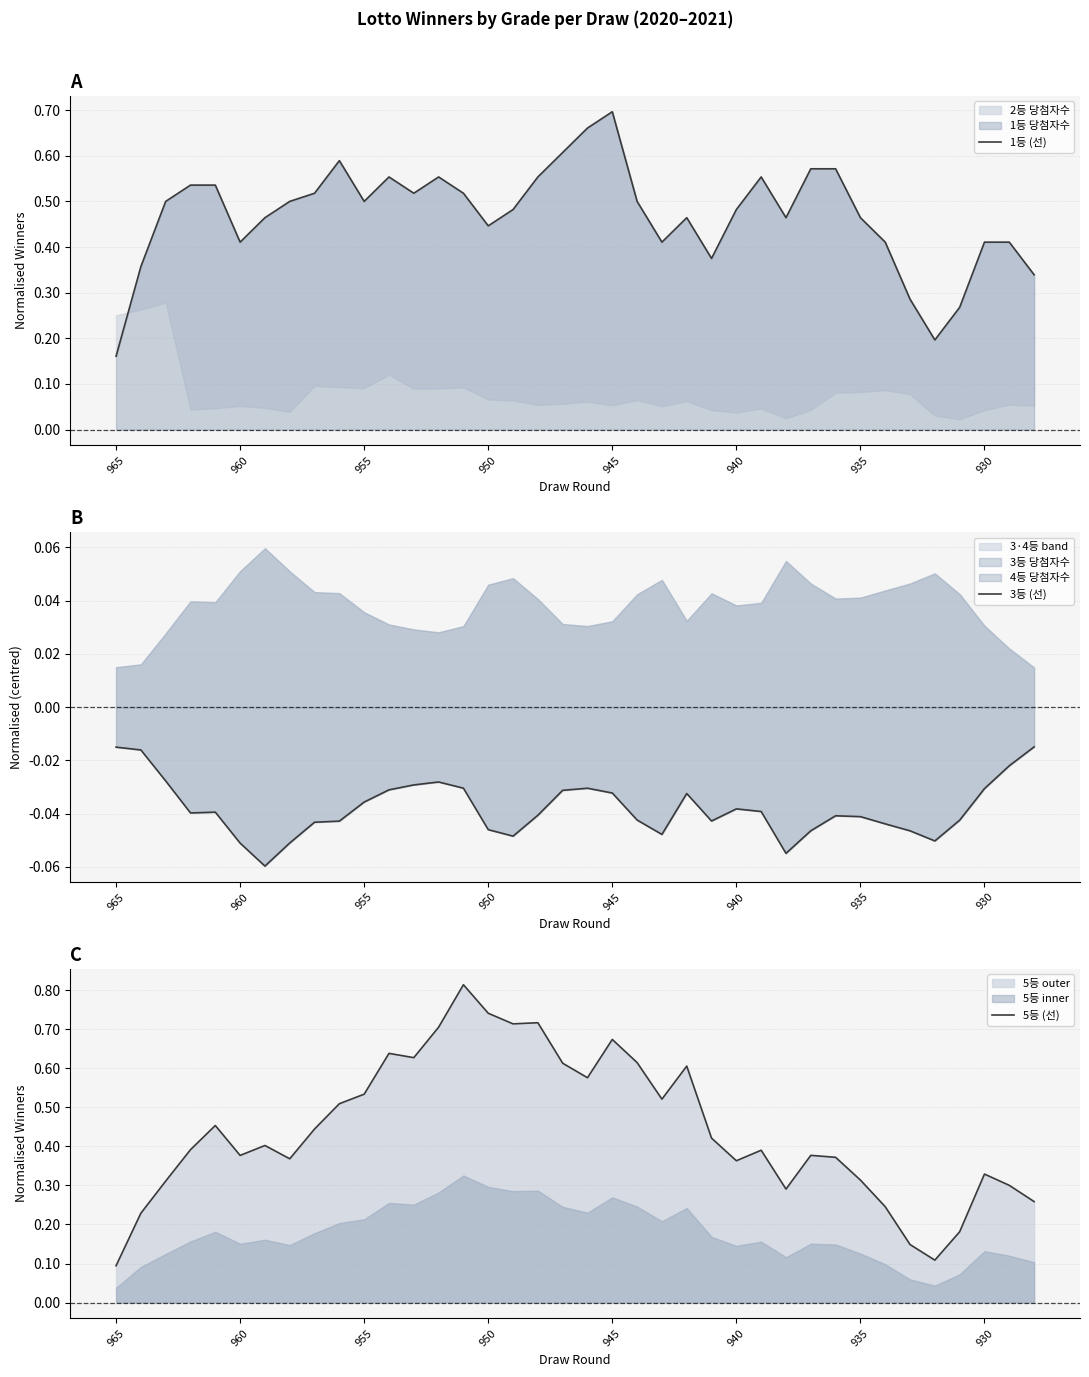

How many lines are shown in the chart?

3